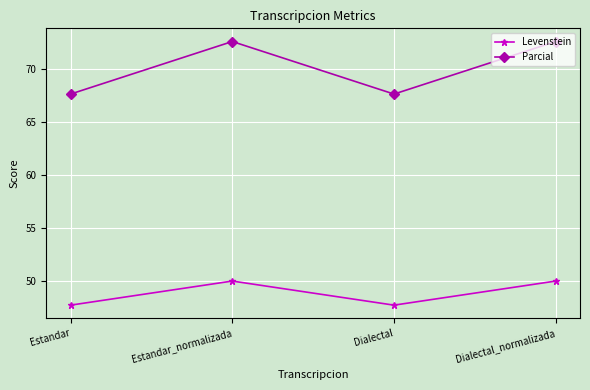

What is the difference between the highest and lowest values at Dialectal?

19.9